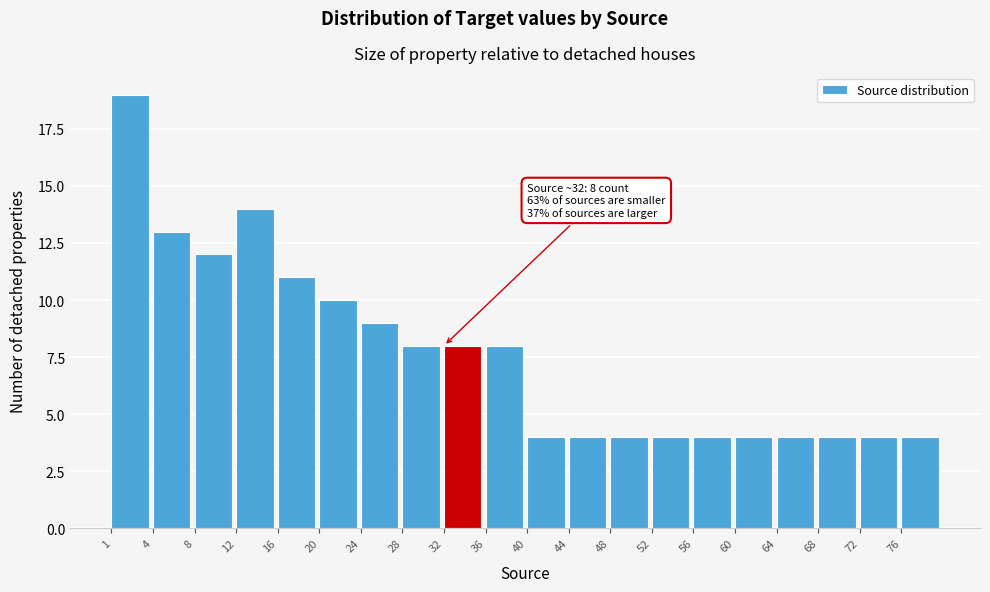

Reading left to right, what are all the values shown in this chart?

1=19	4=13	8=12	12=14	16=11	20=10	24=9	28=8	32=8	36=8	40=4	44=4	48=4	52=4	56=4	60=4	64=4	68=4	72=4	76=4